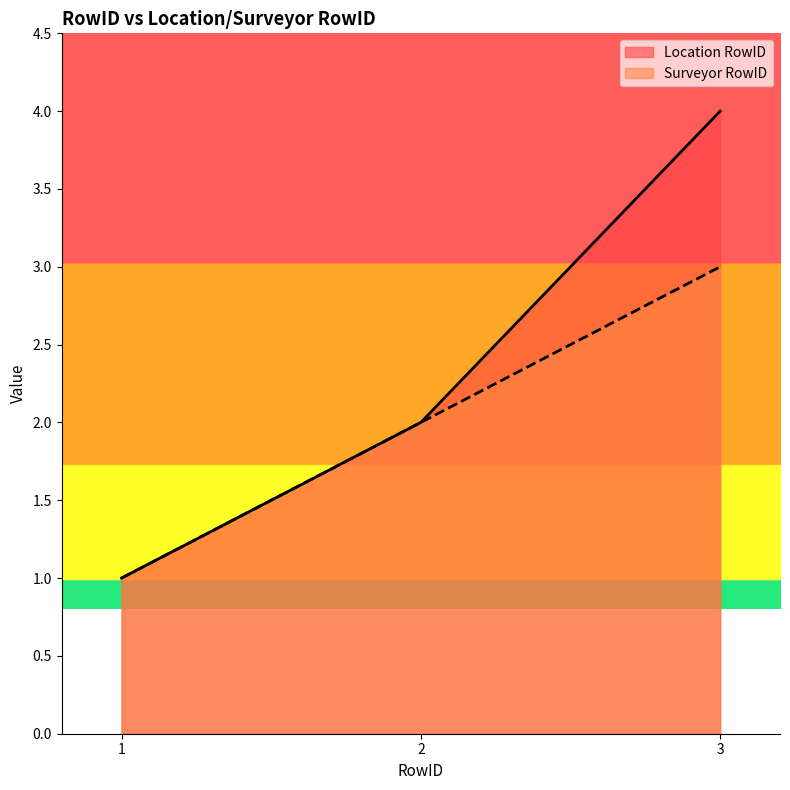

What is the value of the Location RowID point at the 3rd from the left?

4